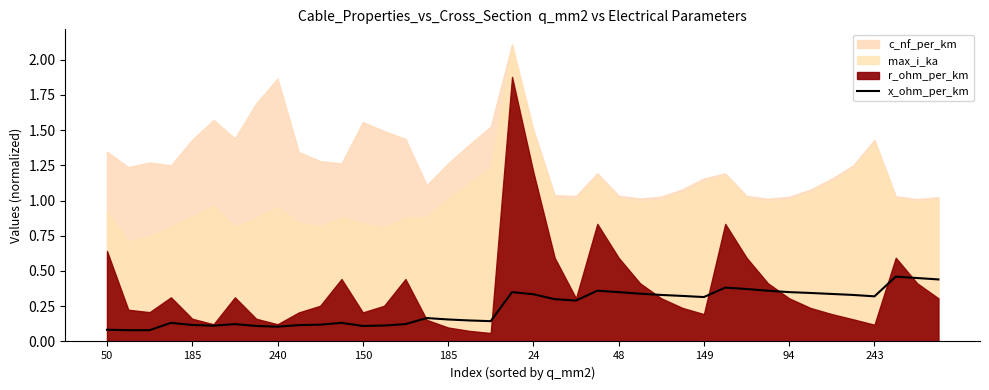

What is the difference between the second highest and second lowest values?

0.4